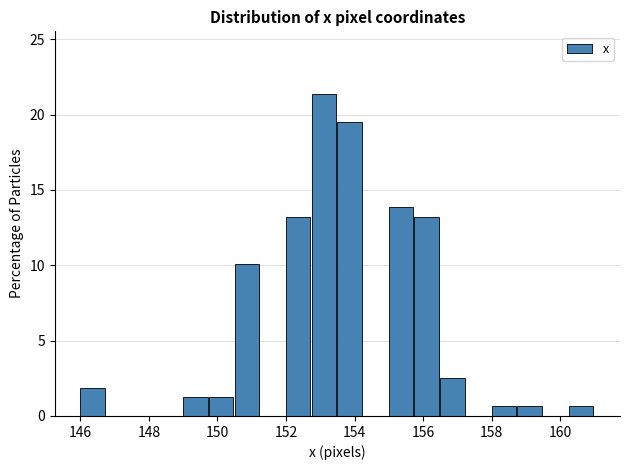

Around what value on the x-axis is the tallest bar? Give the approximate position of its centre, as read against the axis.

153.2